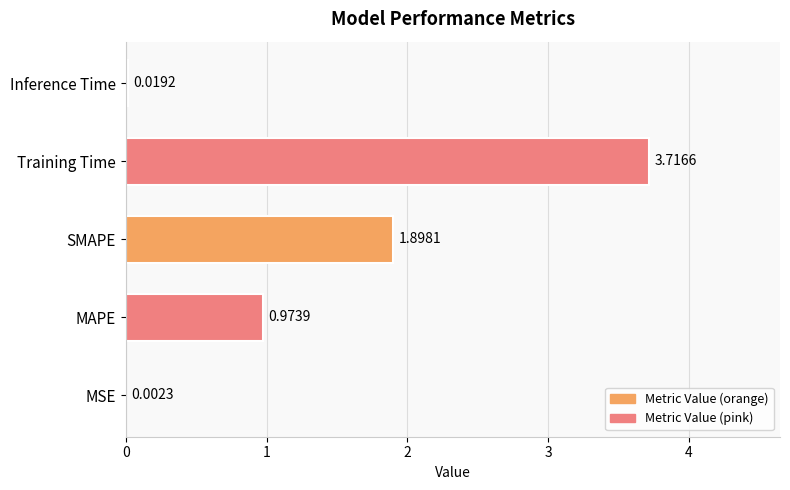

Which has a higher value, Training Time or Inference Time?

Training Time